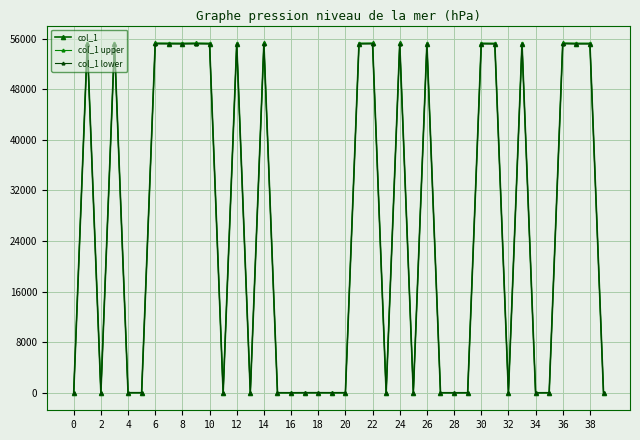

What is the sum of all col_1 lower values?

1048528.4